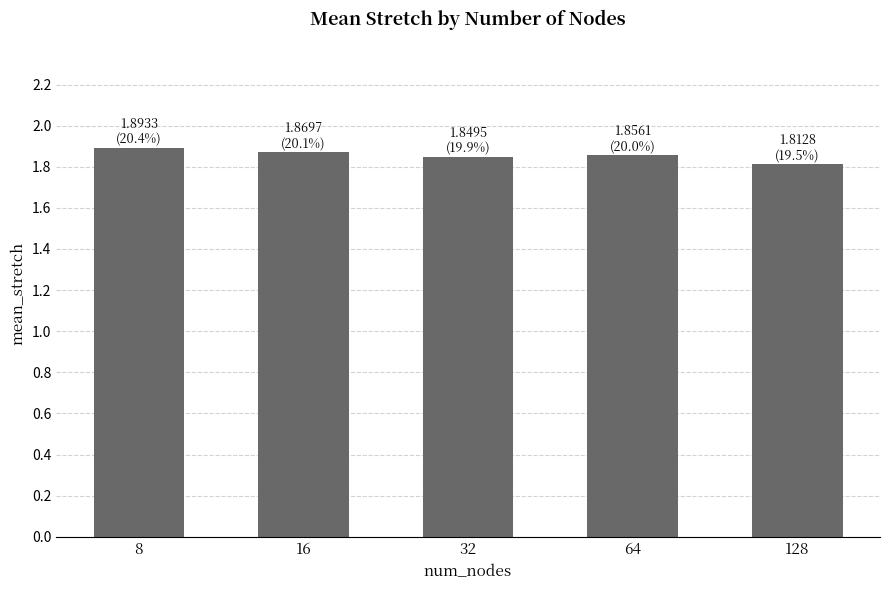

True or false: the data shows 1.9 at 8.

True